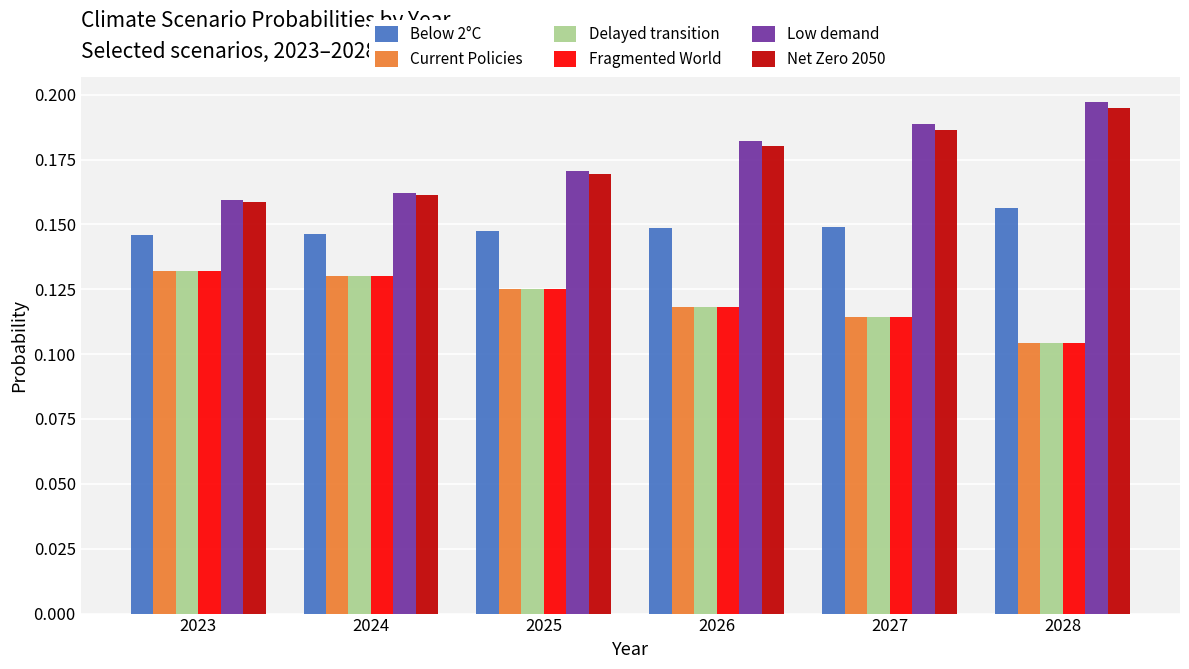

Which series has the largest range (max minus min)?

Low demand